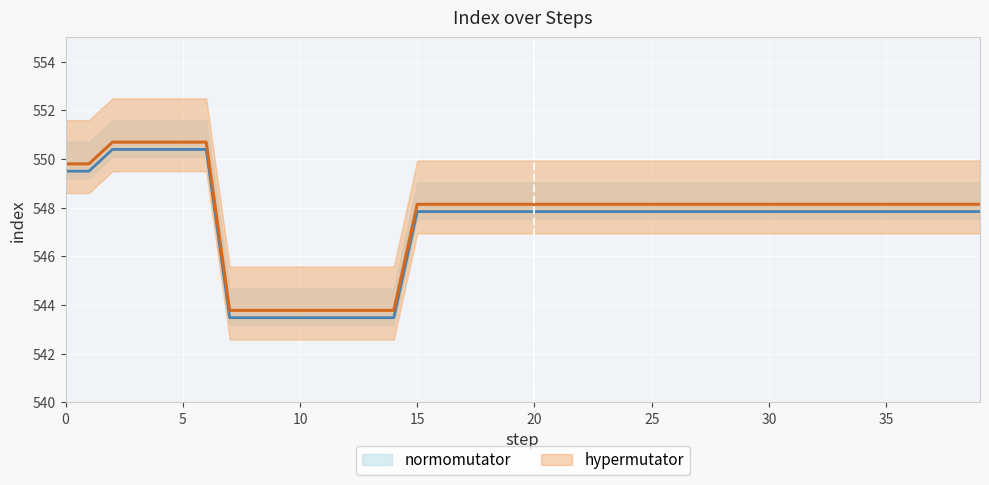

What is the value of the 38th point from the left?

547.8